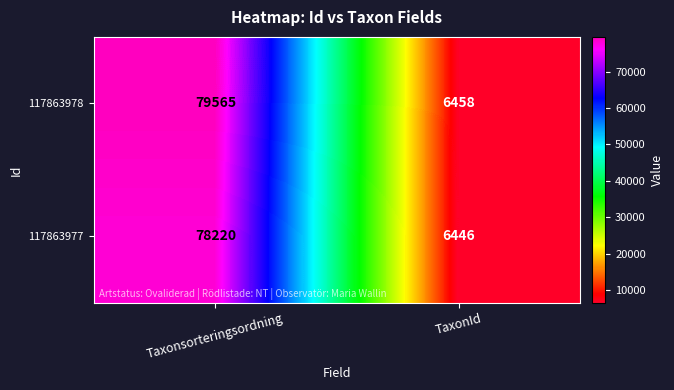

At how many categories does at least one series exceed 10853?

1